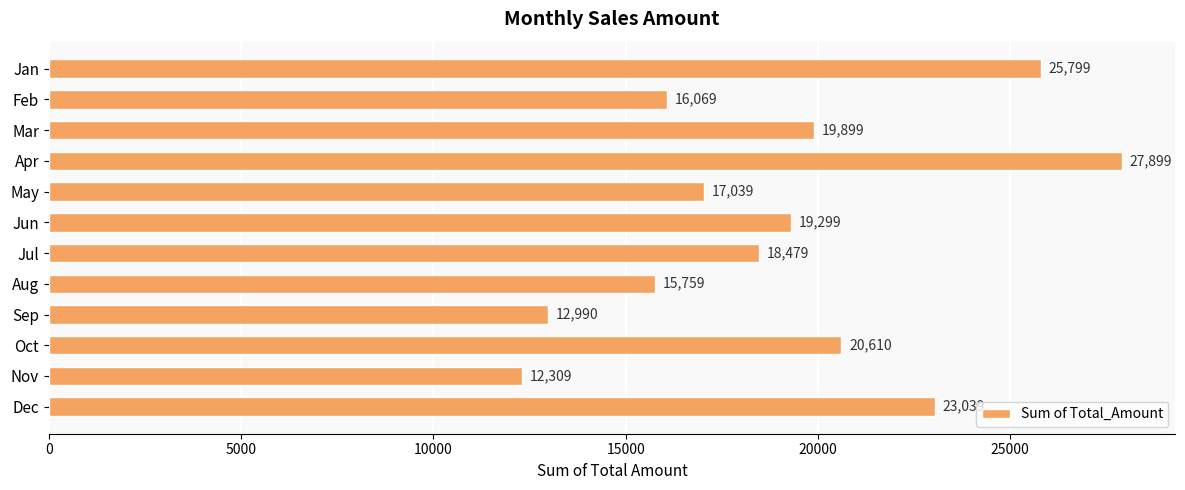

Which label corresponds to the smallest value in the chart?

Nov